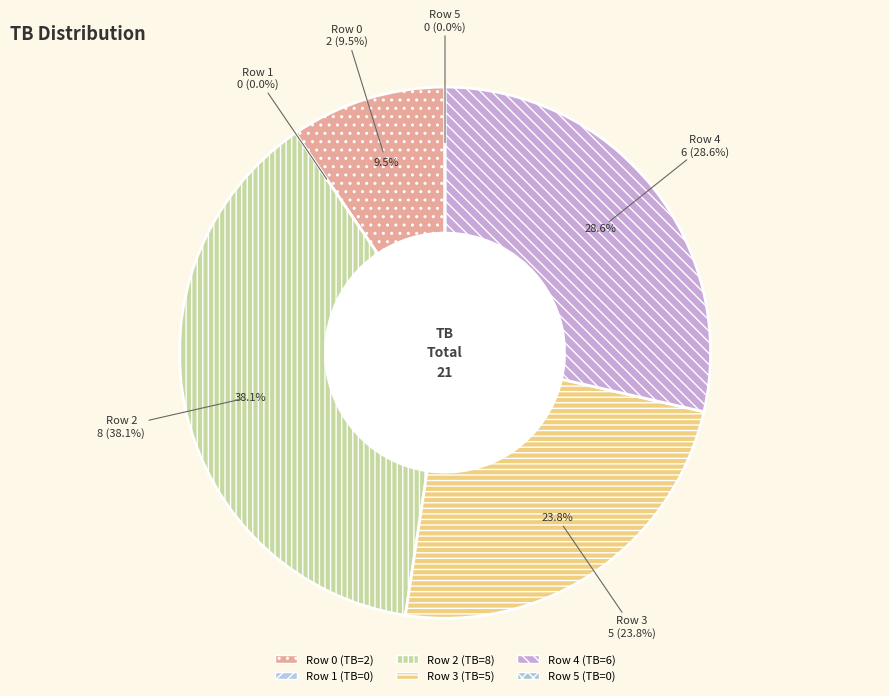

Combined, do 4 and 1 account for over 50%?

No